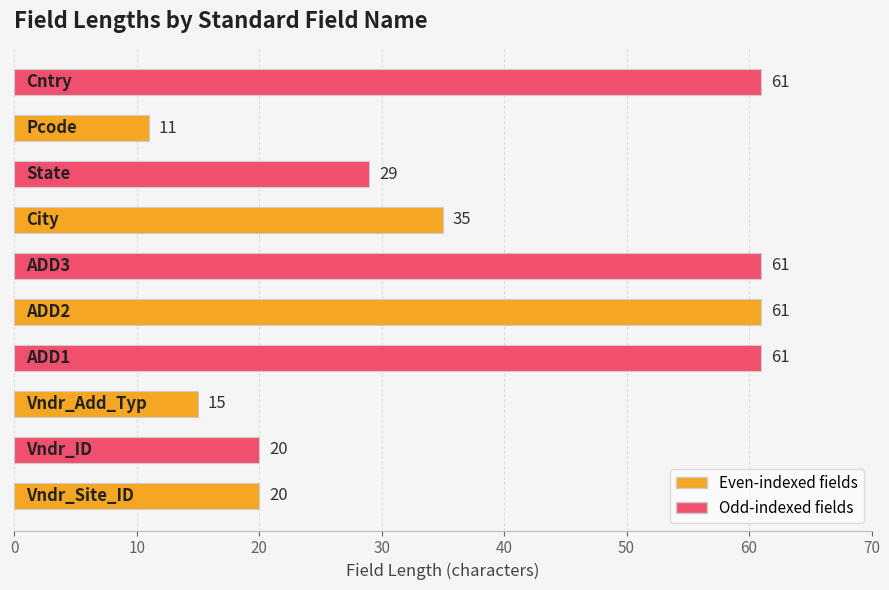

What is the greatest value displayed?

61